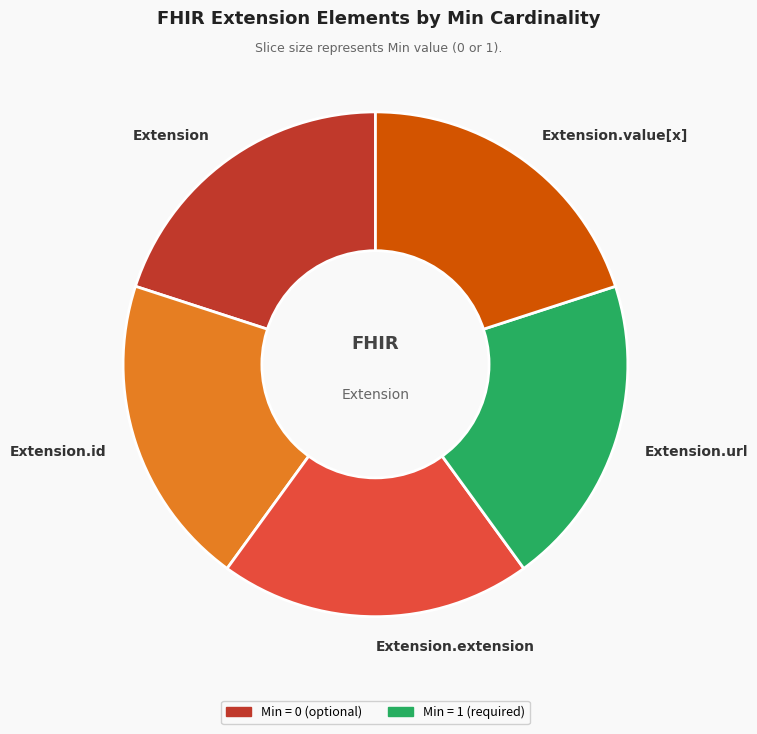

Is the sum of Extension.id and Extension greater than half?

No